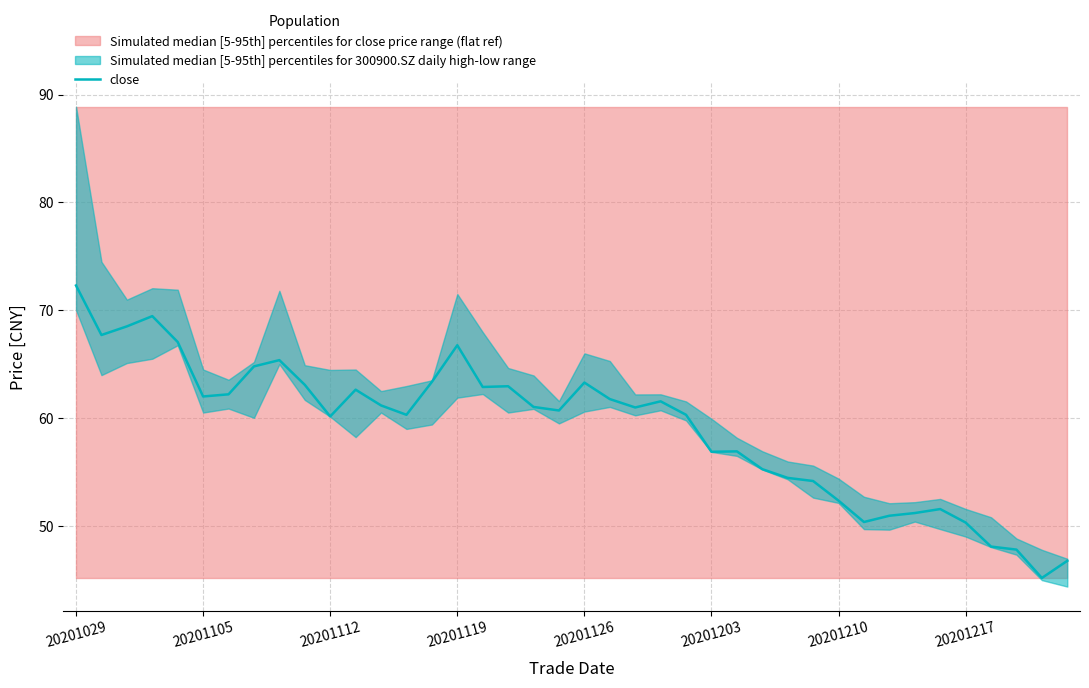

Reading right to left, what are all the values shown in this chart?

46.8	45.2	47.8	48.1	50.3	51.6	51.2	50.9	50.4	52.3	54.2	54.5	55.3	56.9	56.9	60.3	61.5	61.0	61.8	63.3	60.7	61.0	63.0	62.9	66.8	63.4	60.3	61.2	62.6	60.1	63.1	65.4	64.8	62.2	62.0	67.0	69.5	68.5	67.7	72.3